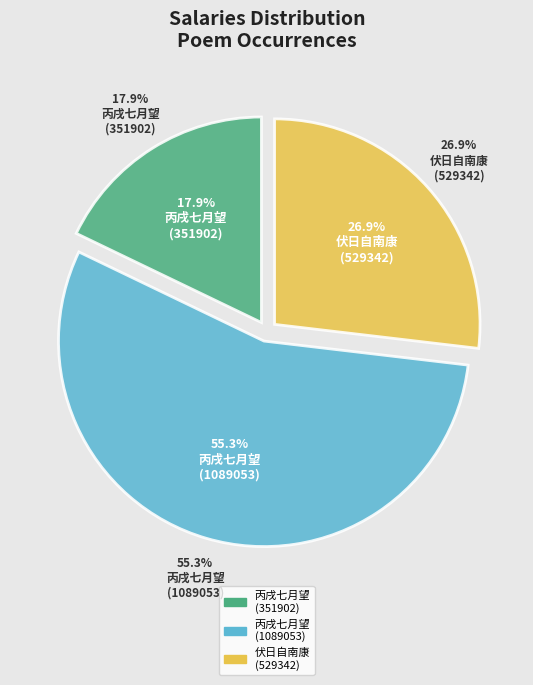

Which category accounts for the majority?

丙戌七月望日自南台游福严书留山中 (1089053)